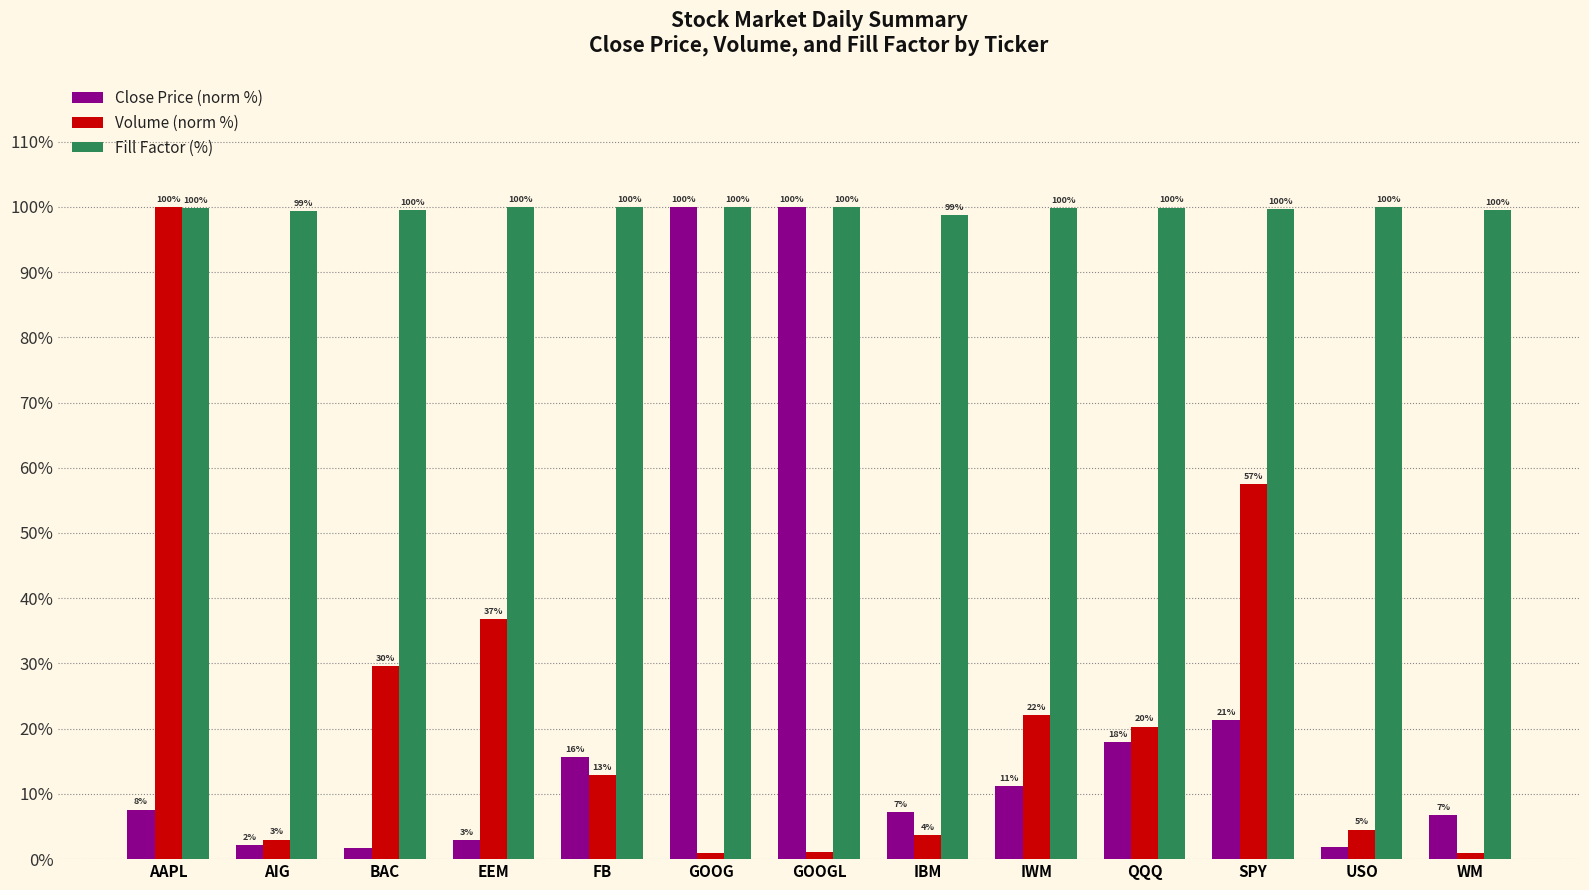

True or false: Close Price (norm %) has a value of 7.6 at AAPL.

True